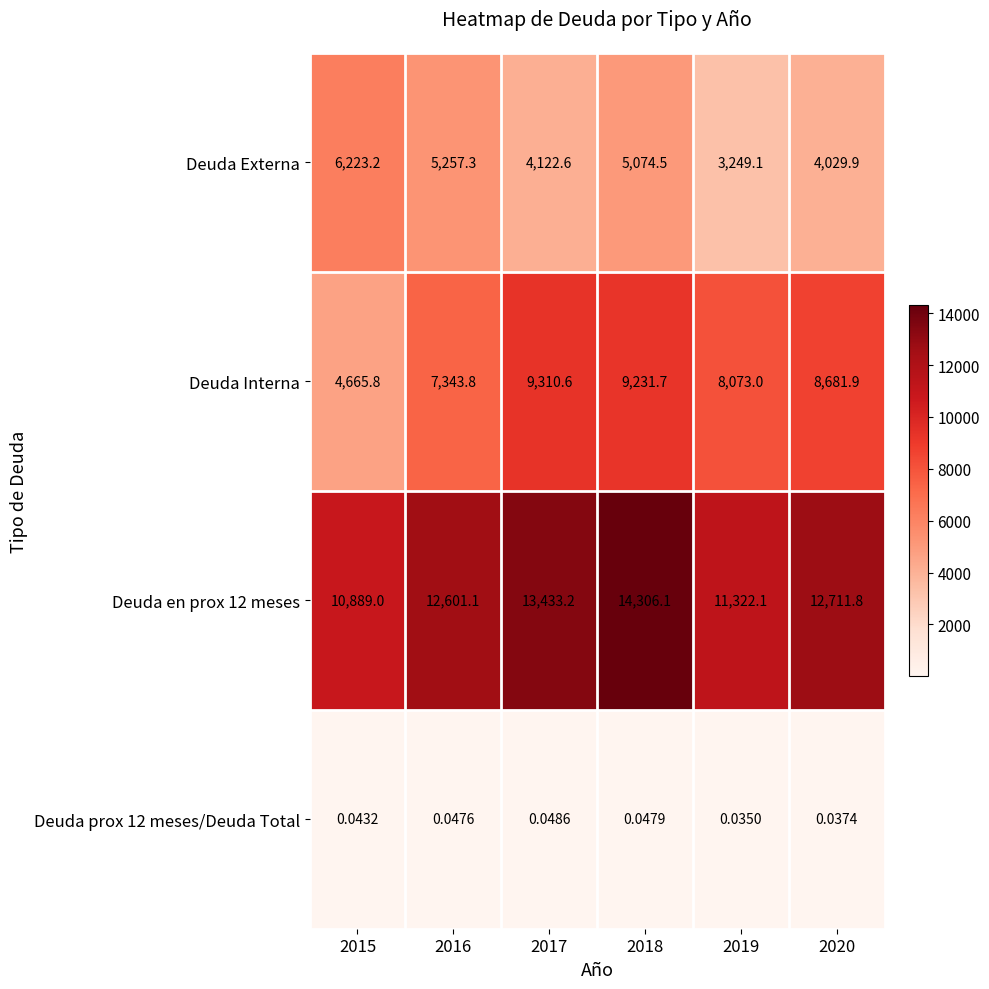

Which series has the largest range (max minus min)?

Deuda Interna